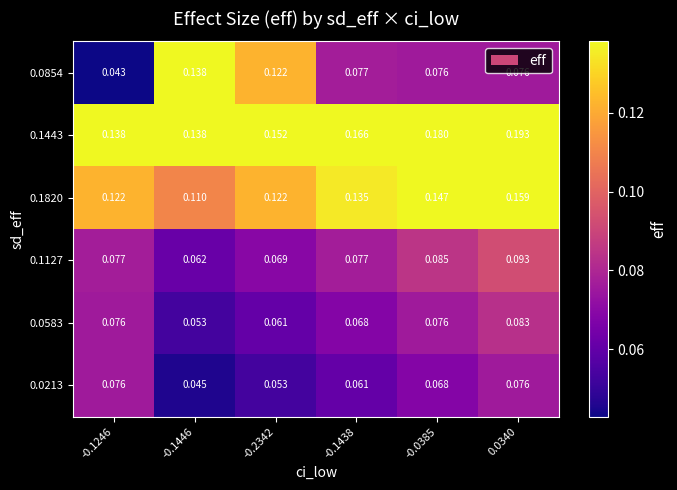

Which series has the largest total across all categories?

0.1443